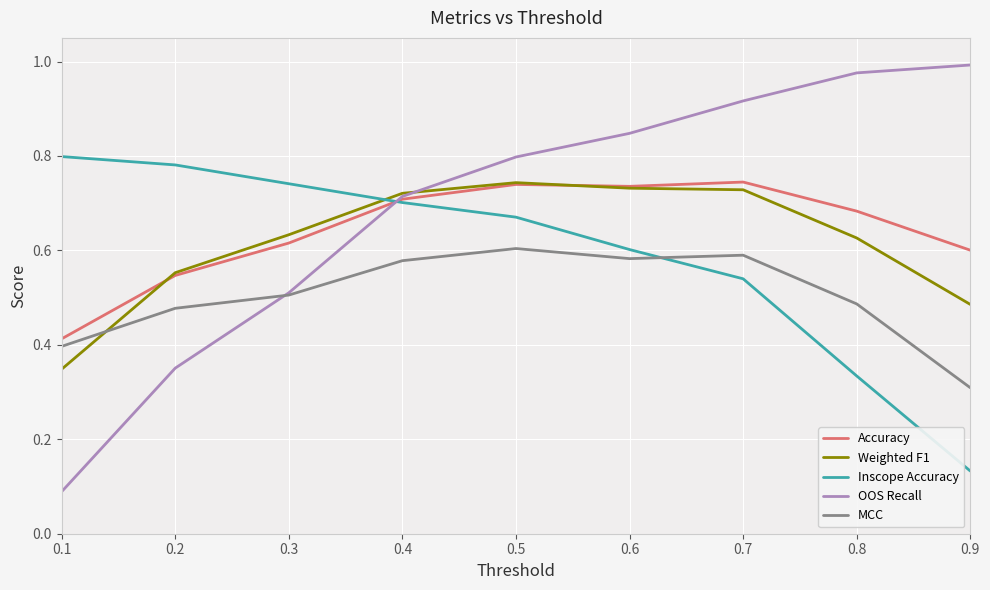

The Accuracy series shows 0.4 at 0.1. True or false?

True